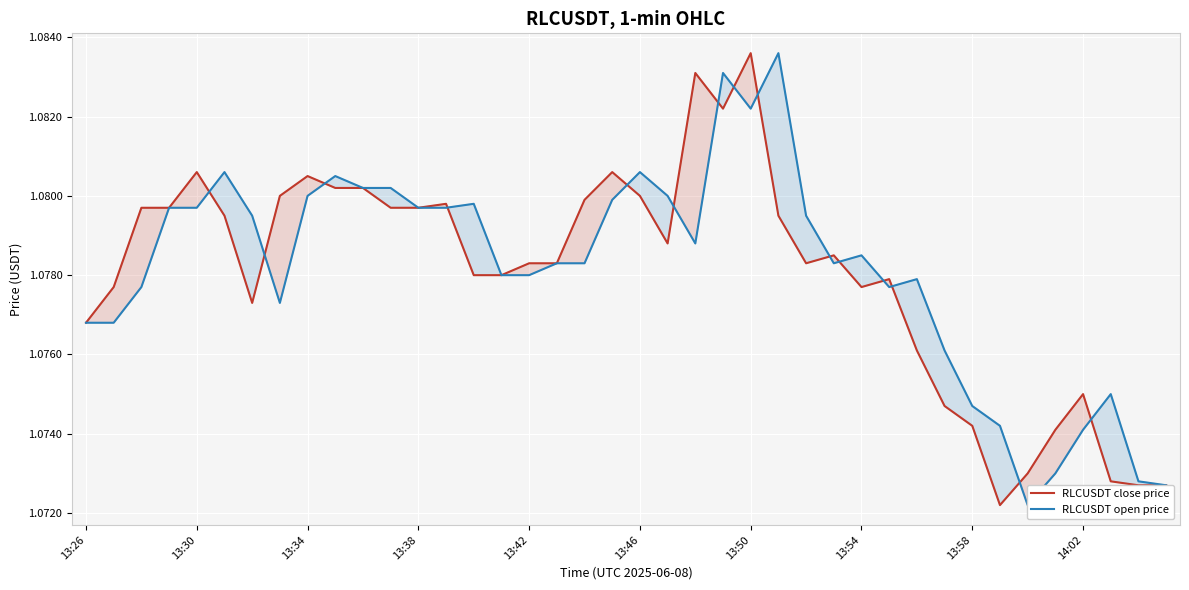

Does the chart display data point markers on the line(s)?

No